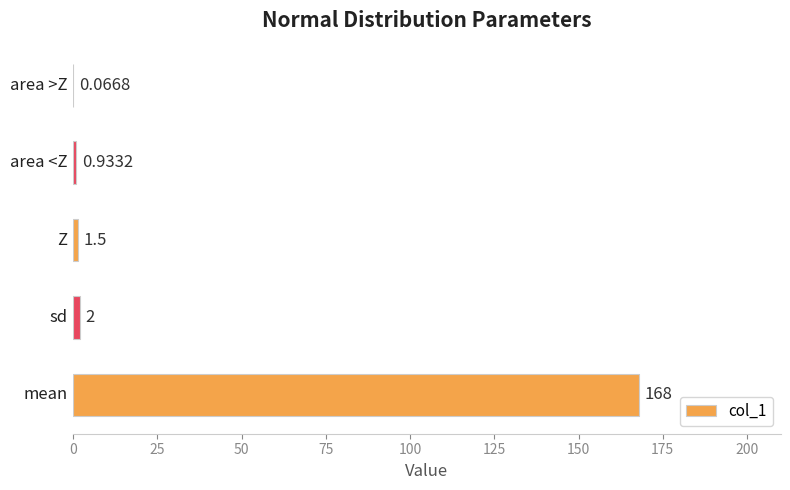

What is the smallest value displayed?

0.1